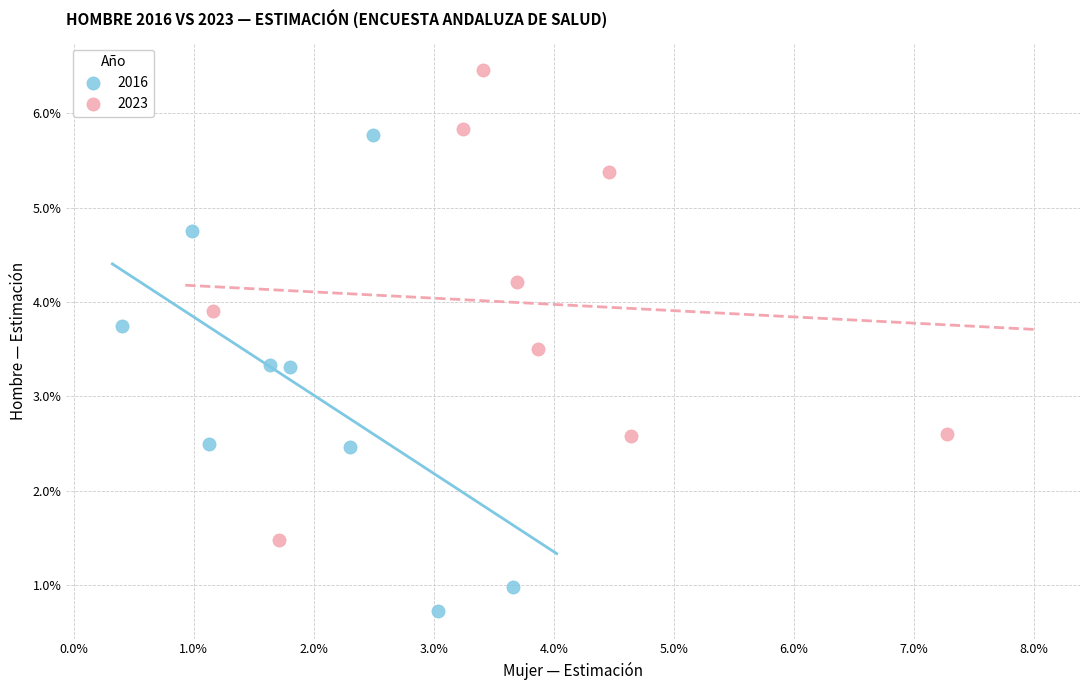

What are all the series names shown in the legend?

2016, 2023